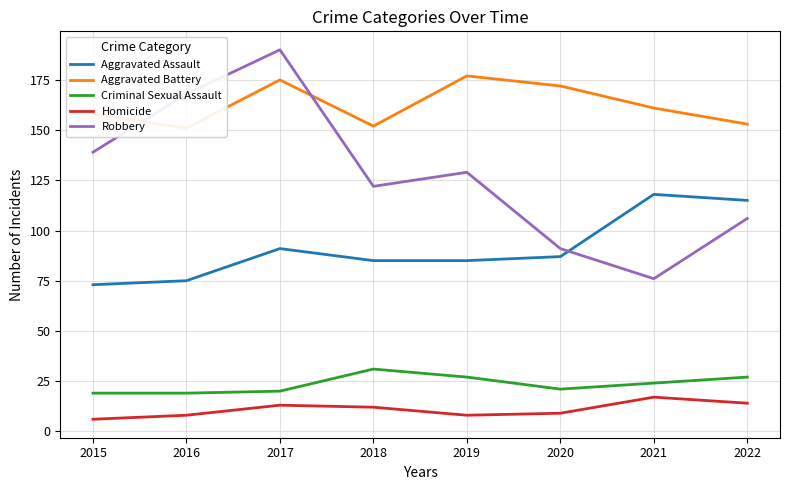

The value of Aggravated Assault at 2021 is 118. True or false?

True